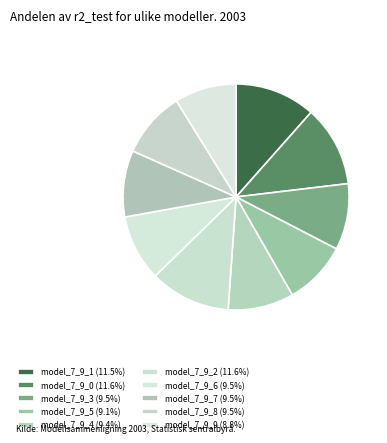

Combined, what portion of the pie is model_7_9_2 and model_7_9_3?

21.0%